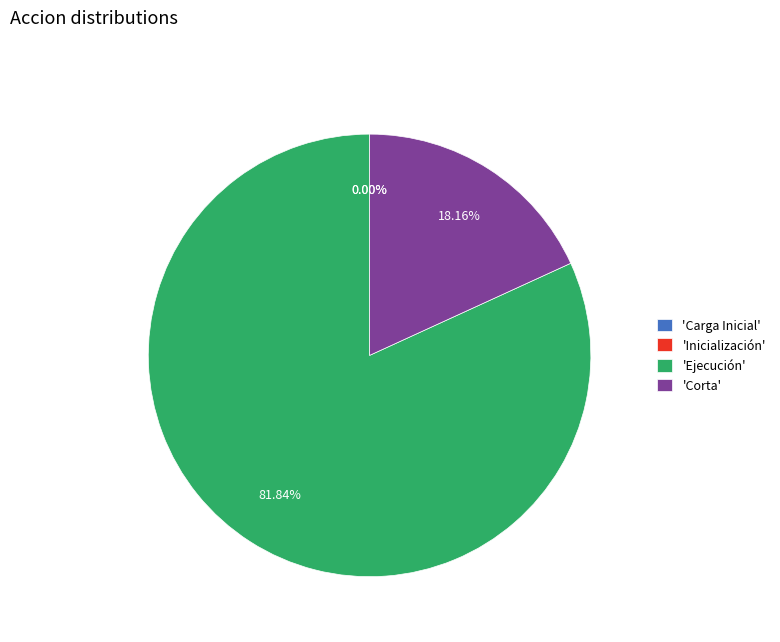

How many slices are in this pie chart?

4